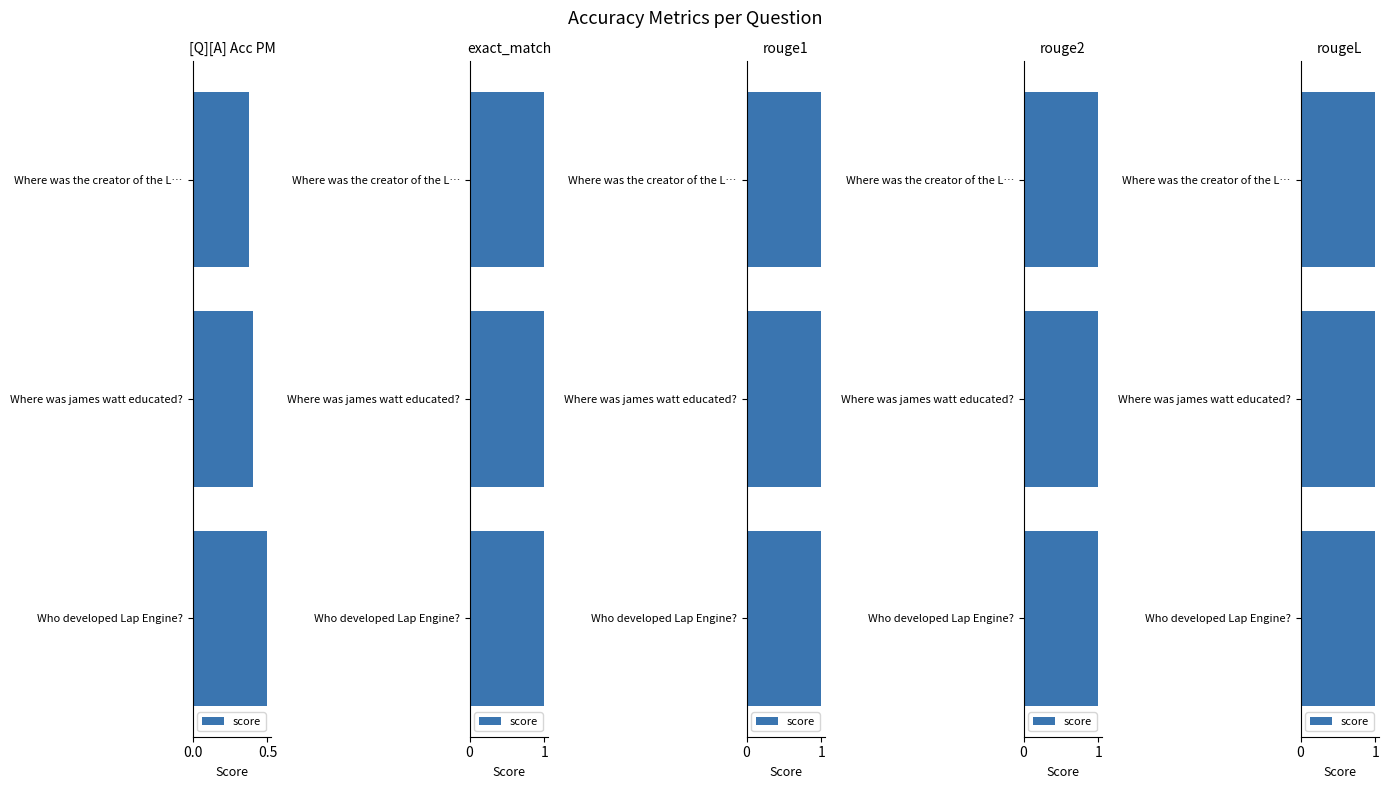

What is the greatest value displayed?

1.0